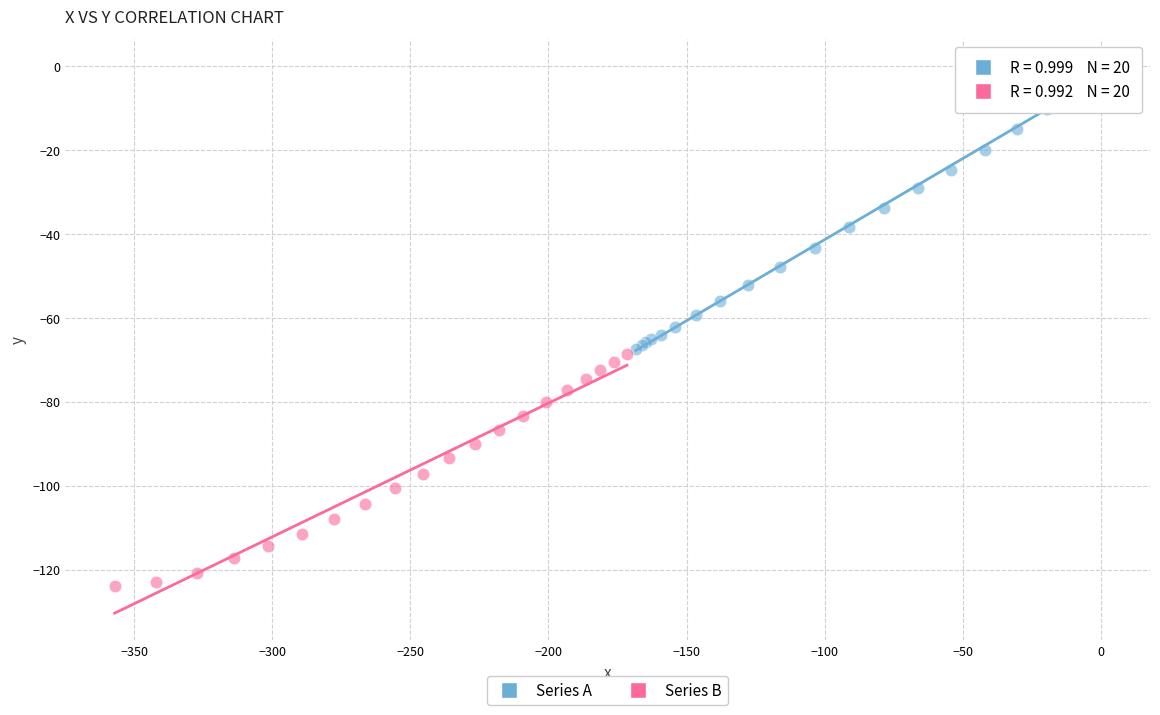

Which series has the widest spread of Y values?

Series A